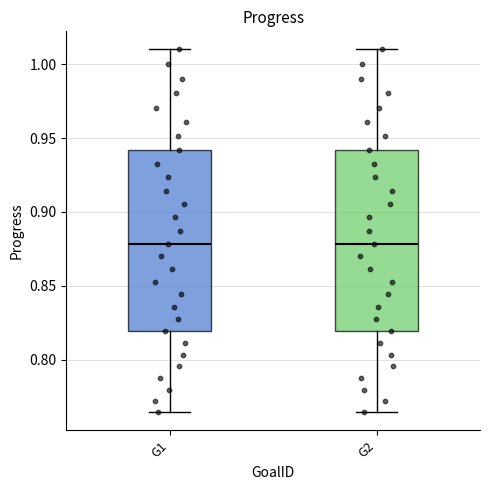

Reading left to right, transcribe this box plot: for each box, give where its median line is, the range the box spans, and where its two whiskers end, as read against the y-axis. The values are not printed on the chart, so give them approximately, as read against the axis.

G1: median 0.880, box 0.820 to 0.940, whiskers 0.765 to 1.010
G2: median 0.880, box 0.820 to 0.940, whiskers 0.765 to 1.010